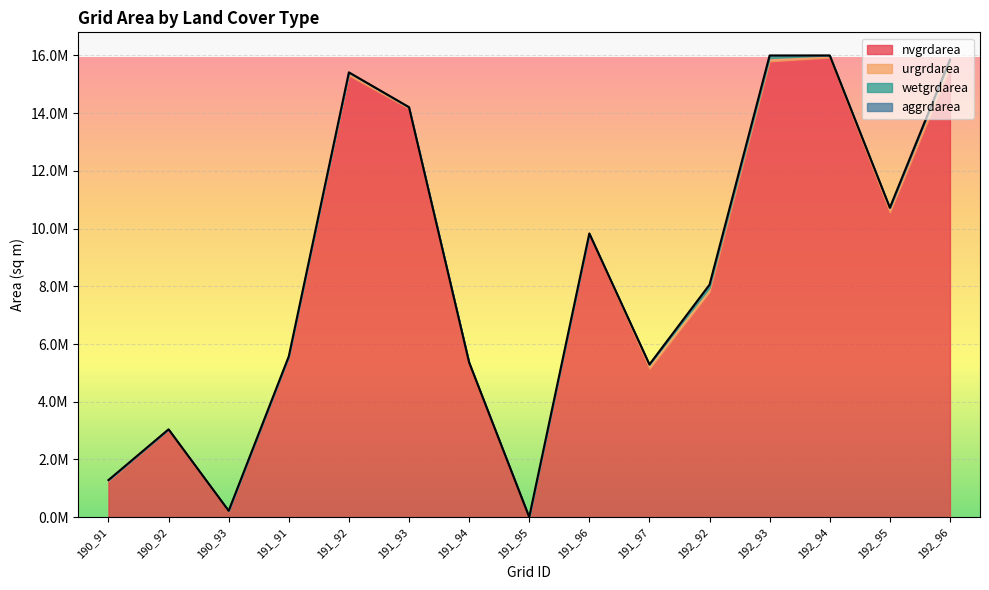

Is the value of wetgrdarea at 191_97 greater than the value of nvgrdarea at 191_96?

No